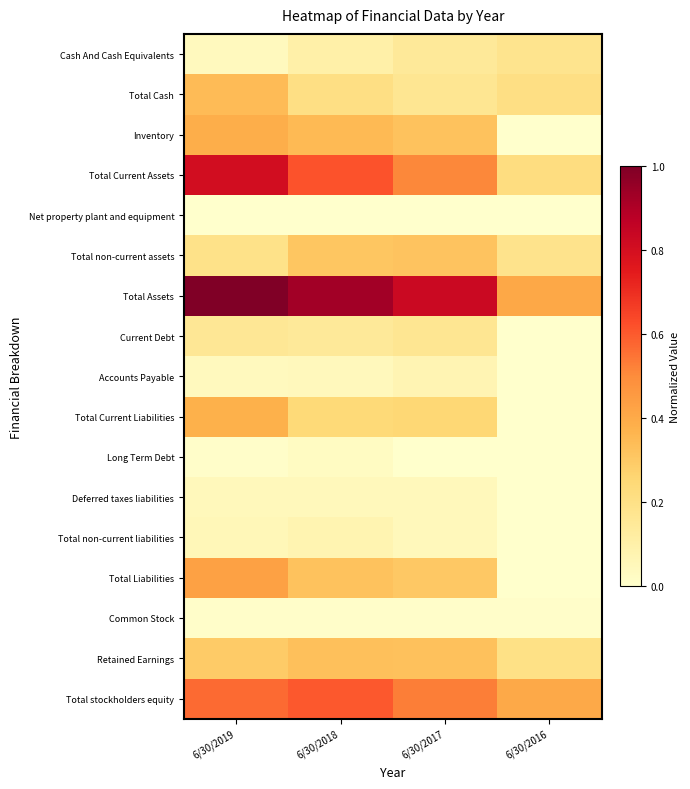

At how many categories does at least one series exceed 0?

4